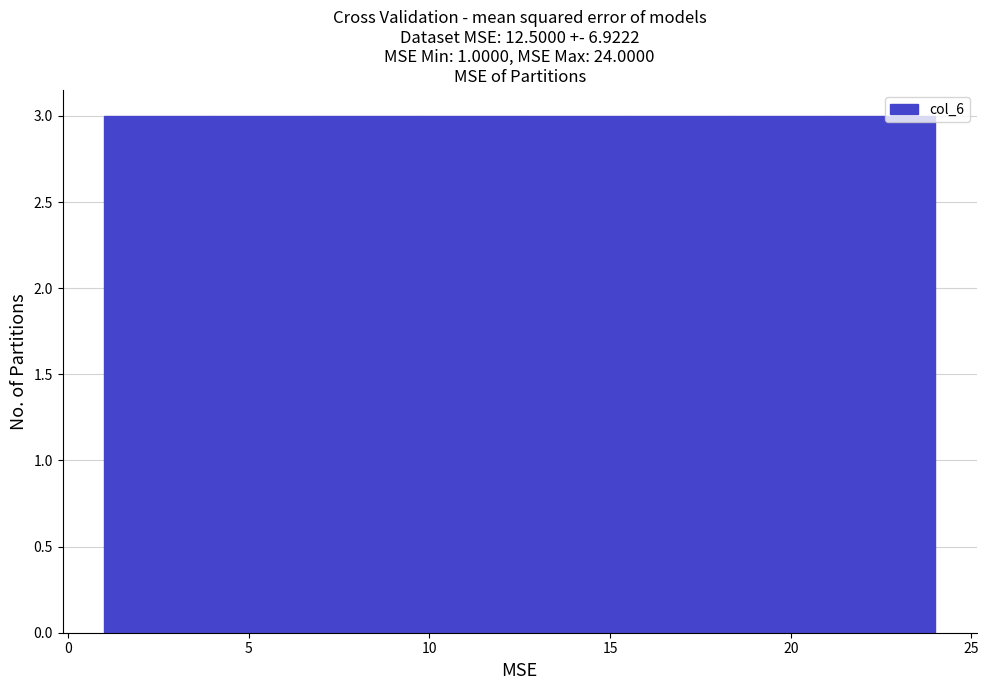

Reading left to right, transcribe this chart: for each bar, give the range it covers on the x-axis and its height. Neither the bar edges nor the heights are printed on the chart, so give them approximately, as read against the axes.

1.0 to 4.0: 3
4.0 to 7.0: 3
7.0 to 9.5: 3
9.5 to 12.5: 3
12.5 to 15.5: 3
15.5 to 18.5: 3
18.5 to 21.0: 3
21.0 to 24.0: 3